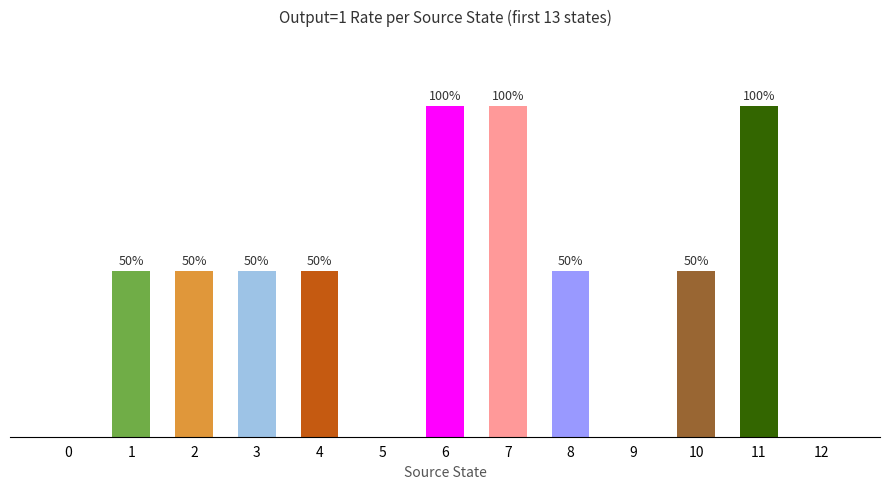

Rank the categories by value from highest to lowest.

6, 7, 11, 1, 2, 3, 4, 8, 10, 0, 5, 9, 12